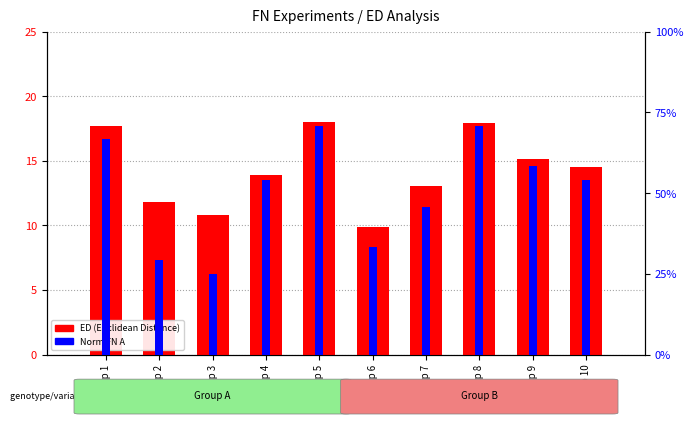

True or false: Norm FN A has a value of 0.7 at Exp 5.

True